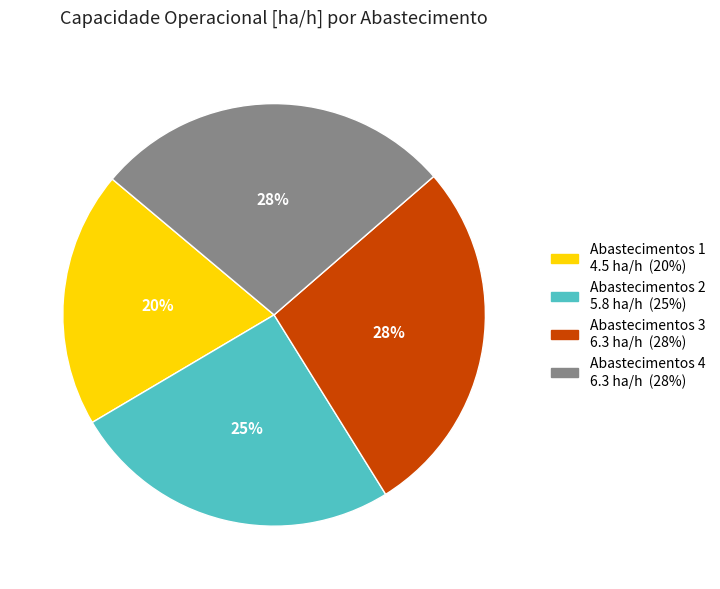

True or false: Abastecimentos 3 accounts for 36% of the total.

False